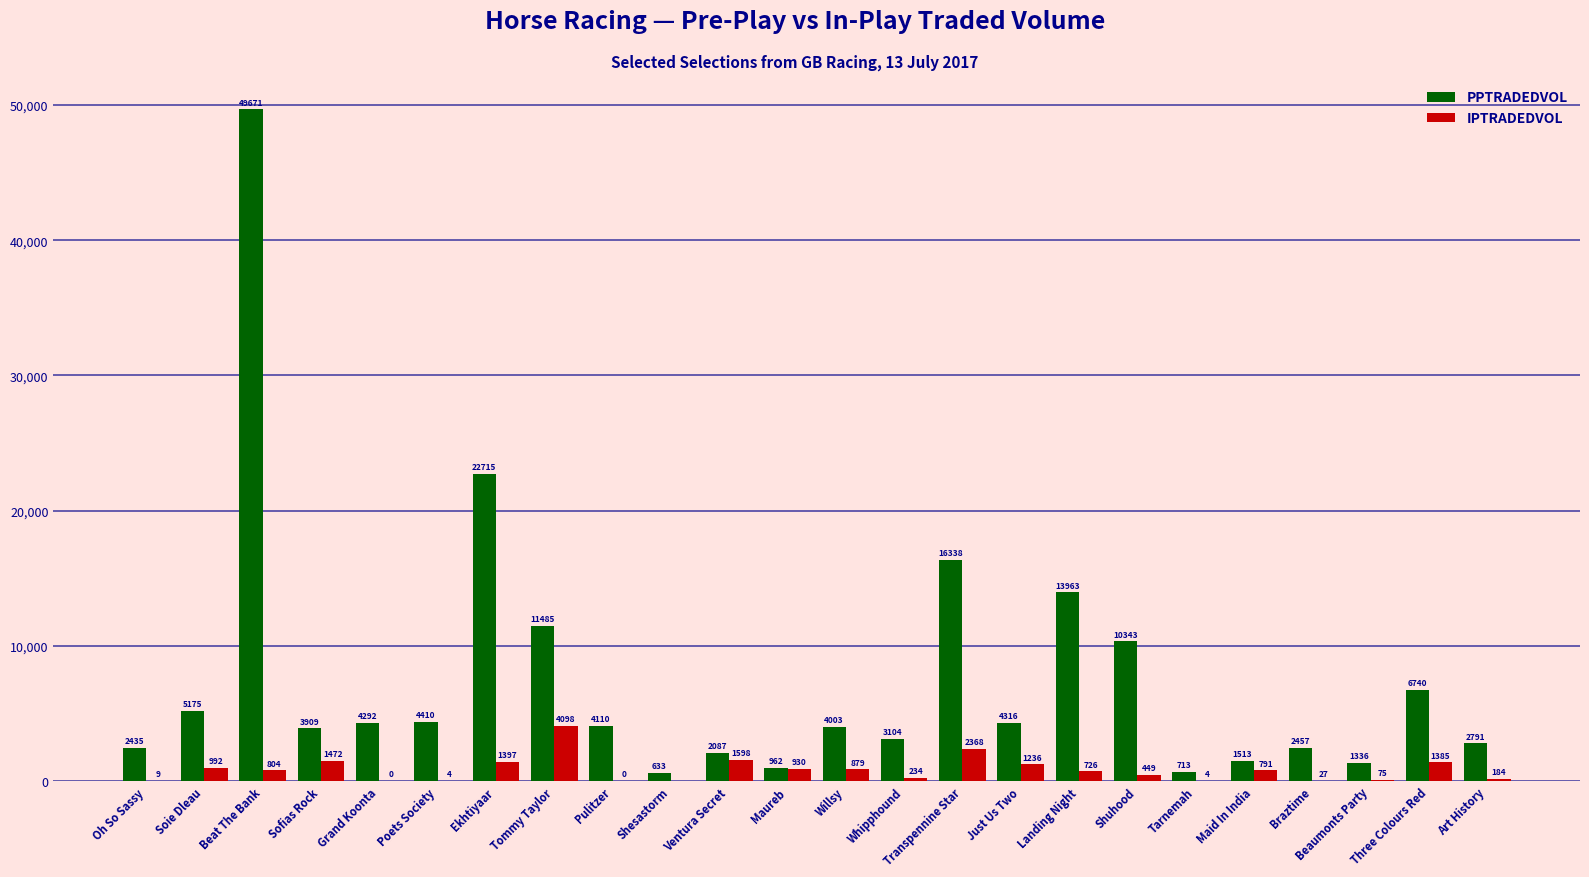

Is it true that PPTRADEDVOL equals 5175.1 at Soie Dleau?

True